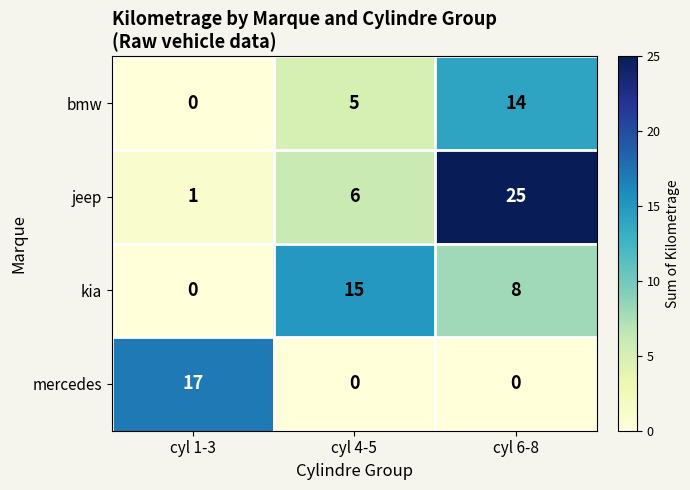

Reading left to right, transcribe all the data shown in this chart.

bmw: cyl 1-3=0	cyl 4-5=5	cyl 6-8=14
jeep: cyl 1-3=1	cyl 4-5=6	cyl 6-8=25
kia: cyl 1-3=0	cyl 4-5=15	cyl 6-8=8
mercedes: cyl 1-3=17	cyl 4-5=0	cyl 6-8=0